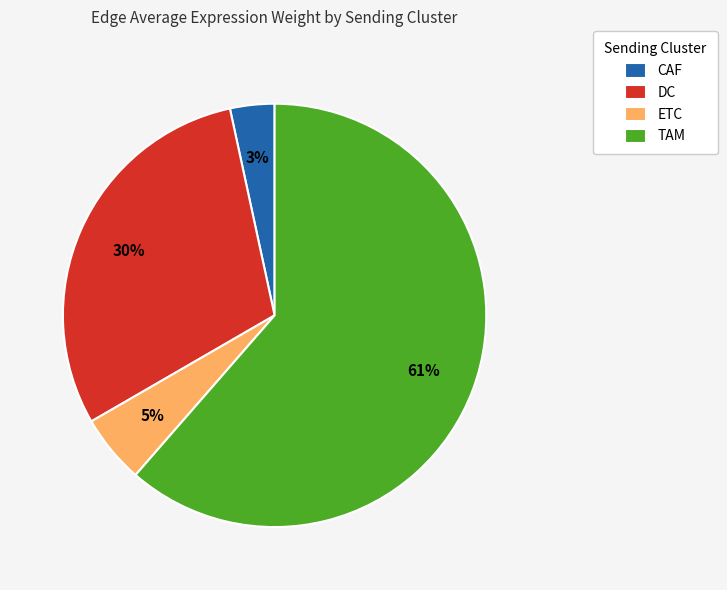

To the nearest percent, what is the difference between the ETC and DC slice percentages?

25%